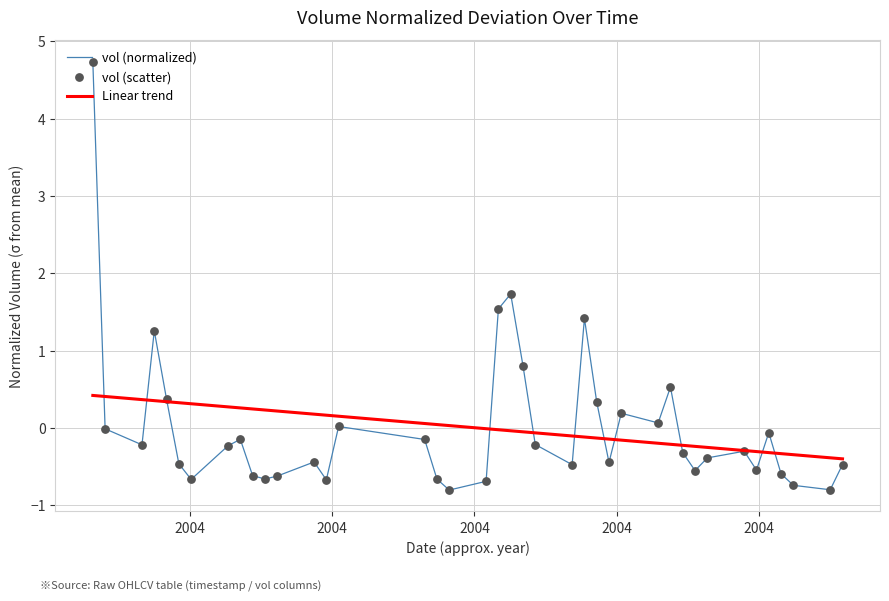

What is the maximum value shown in the chart?

4.7